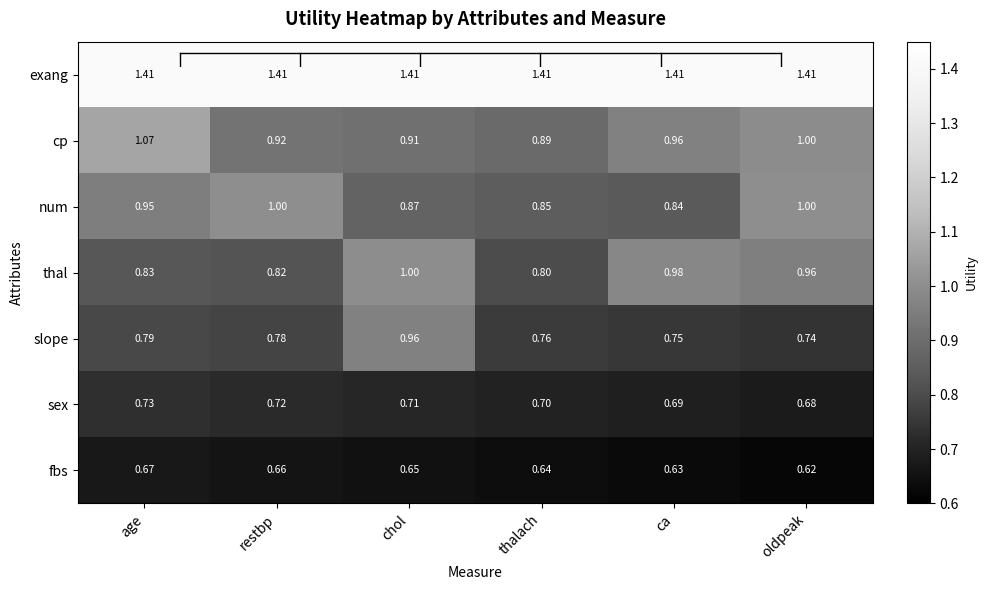

Which series changed the most between age and thalach?

cp